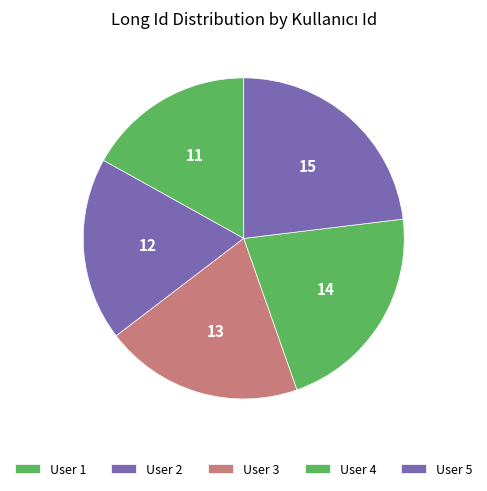

Count the number of slices in the pie.

5